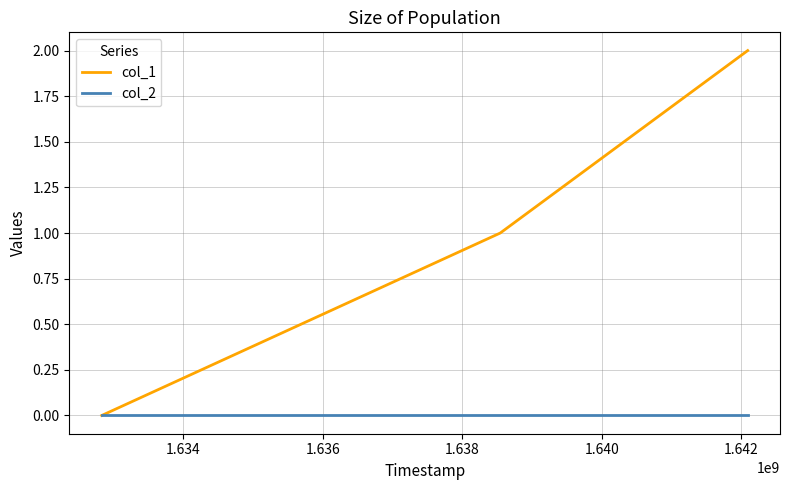

List the series in order of their overall mean, lowest first.

col_2, col_1